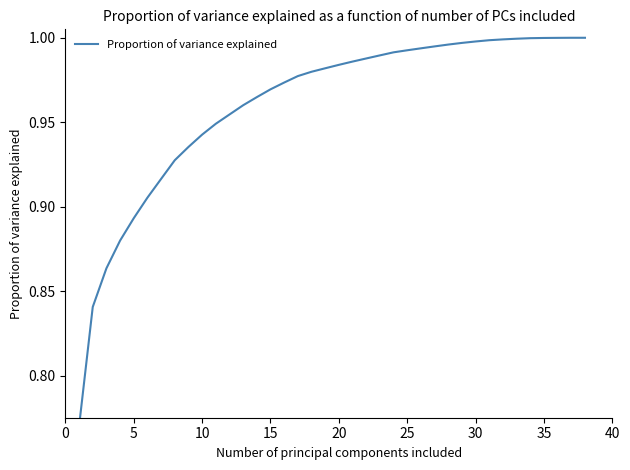

True or false: the data has more than 0 interior local peaks.

False